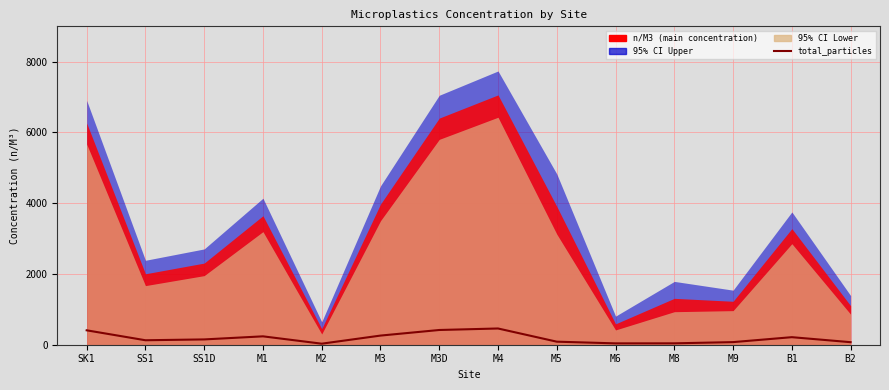

How many data points are less than 150?

7